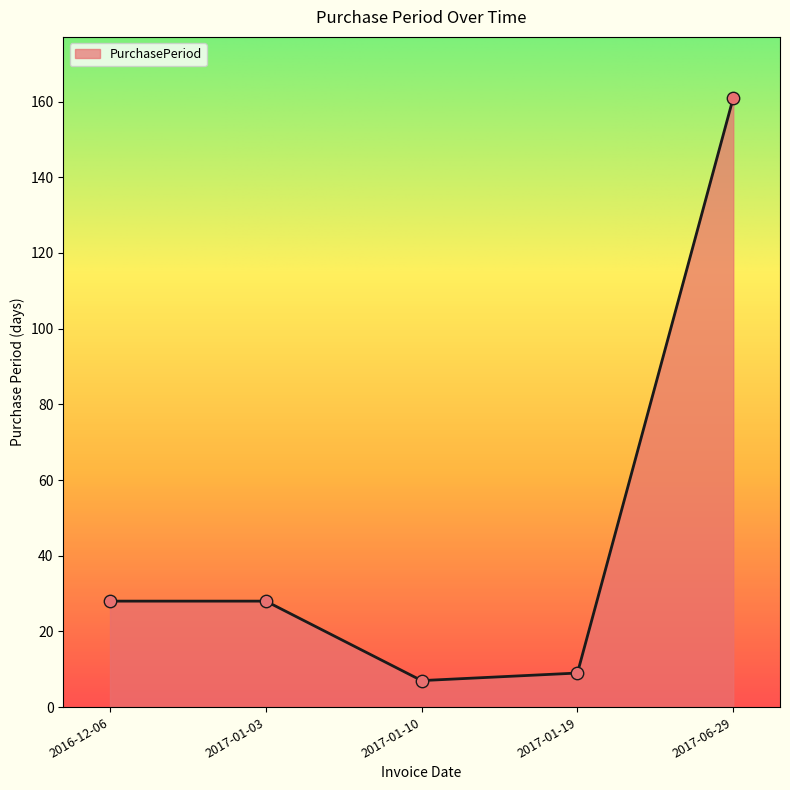

Between 2017-06-29 and 2016-12-06, which is larger?

2017-06-29